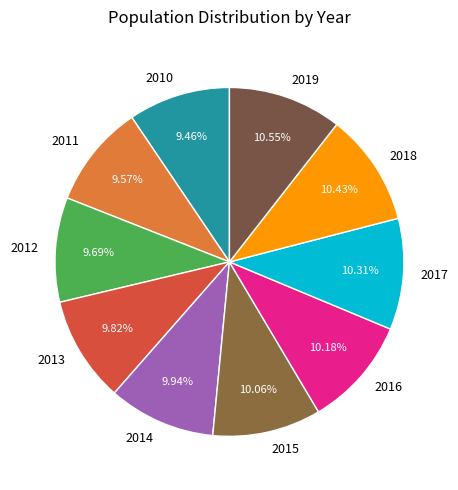

How much of the chart is everything except 2017?

89.7%